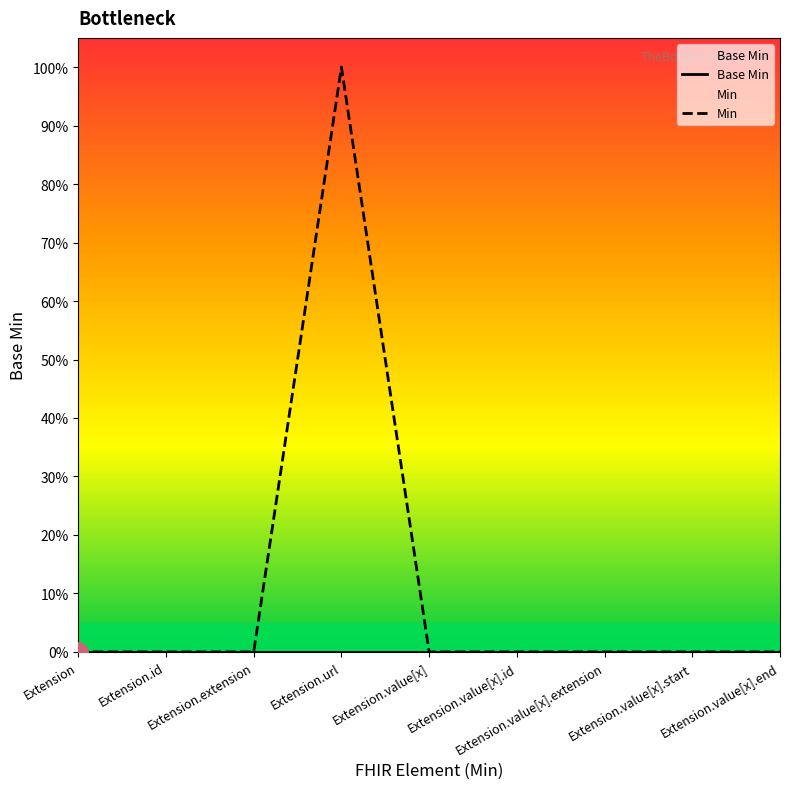

True or false: Min and Base Min intersect in this chart.

False